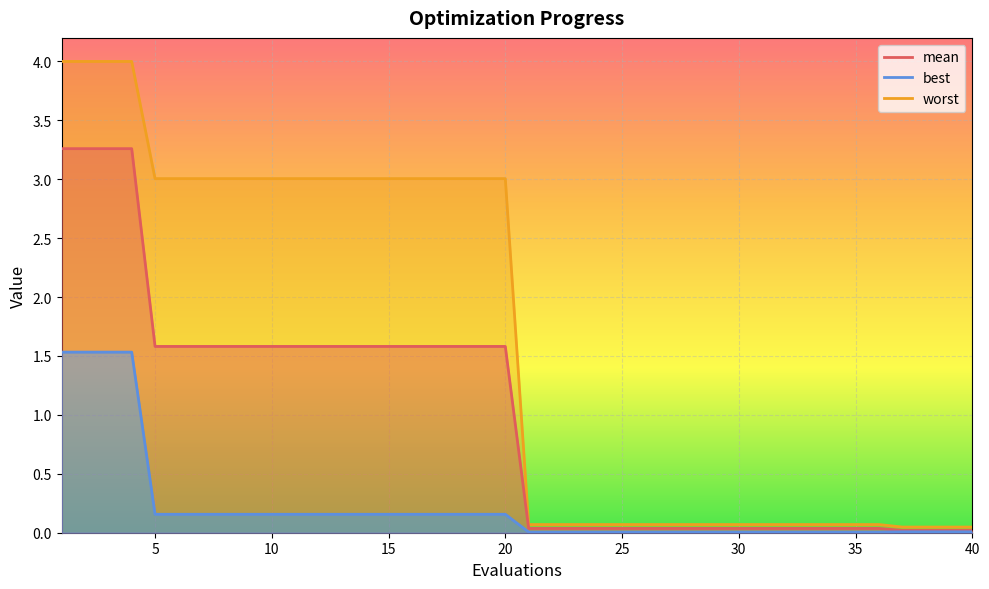

Count the number of categories in the chart.

40